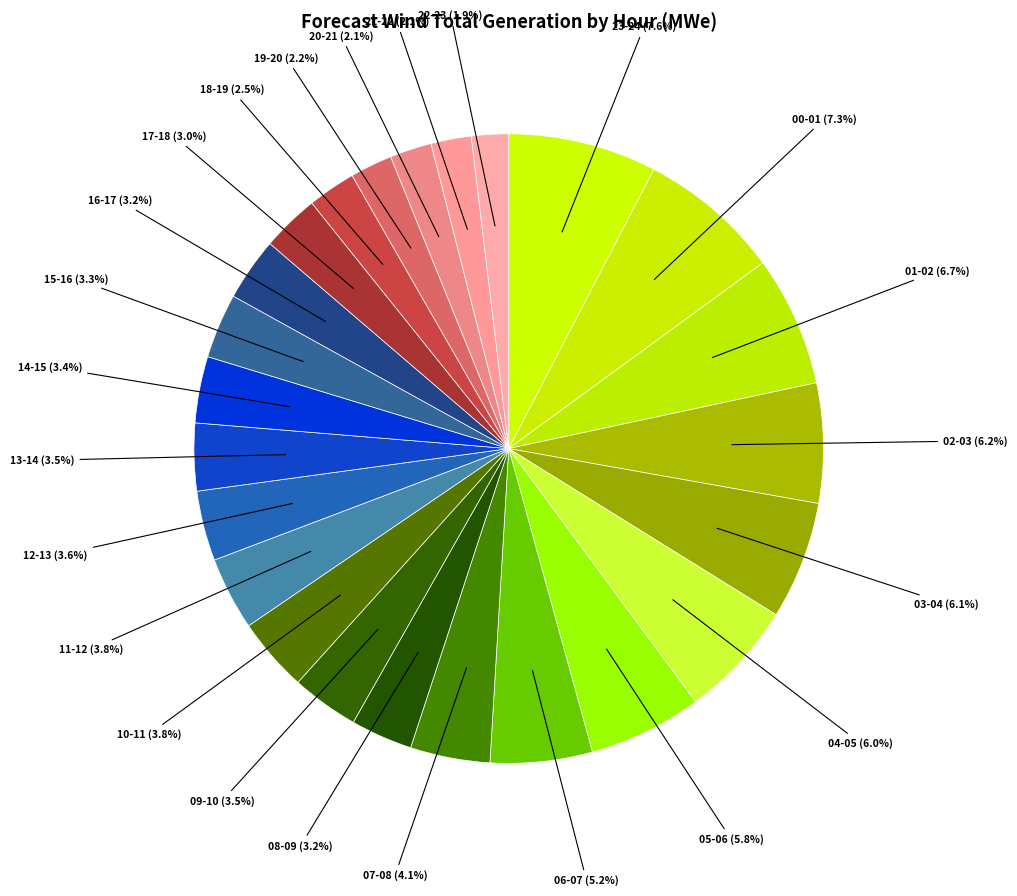

How many slices are in this pie chart?

24